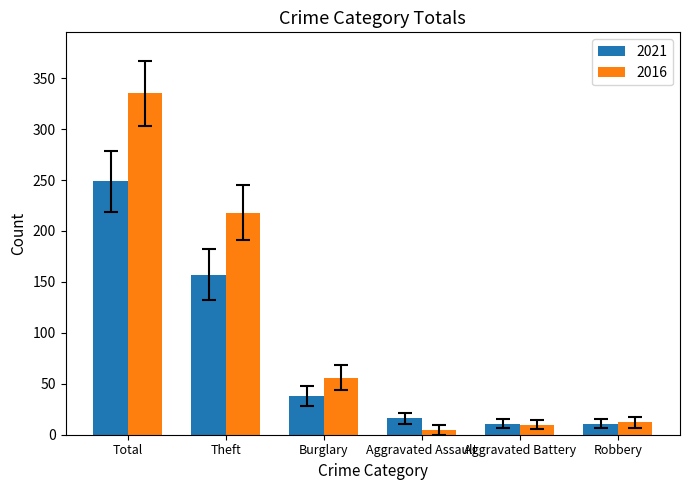

Between Total and Theft, which series saw the biggest shift?

2016